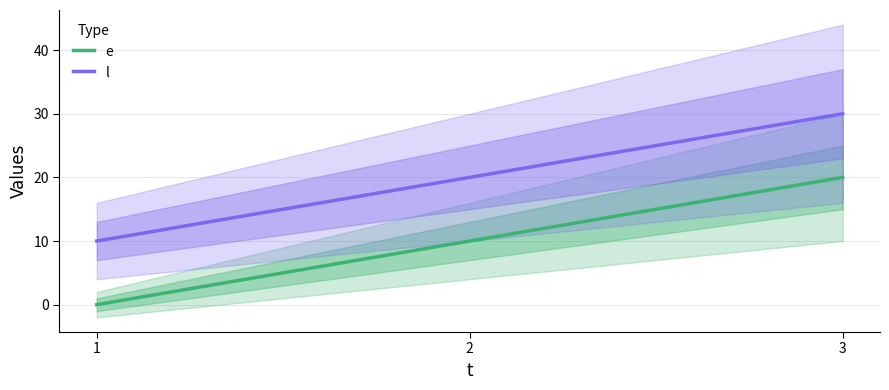

True or false: l has a value of 20 at 2.

True